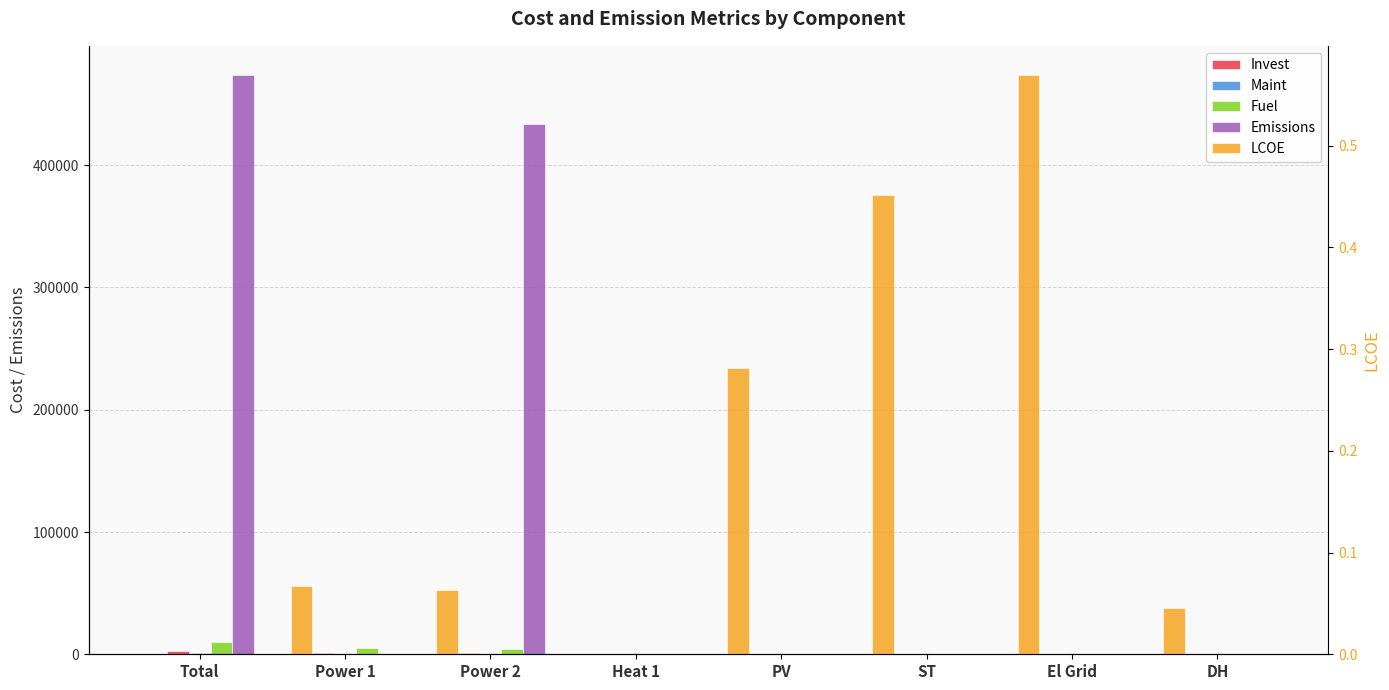

What is the value of the LCOE bar at the 2nd from the left?

0.1